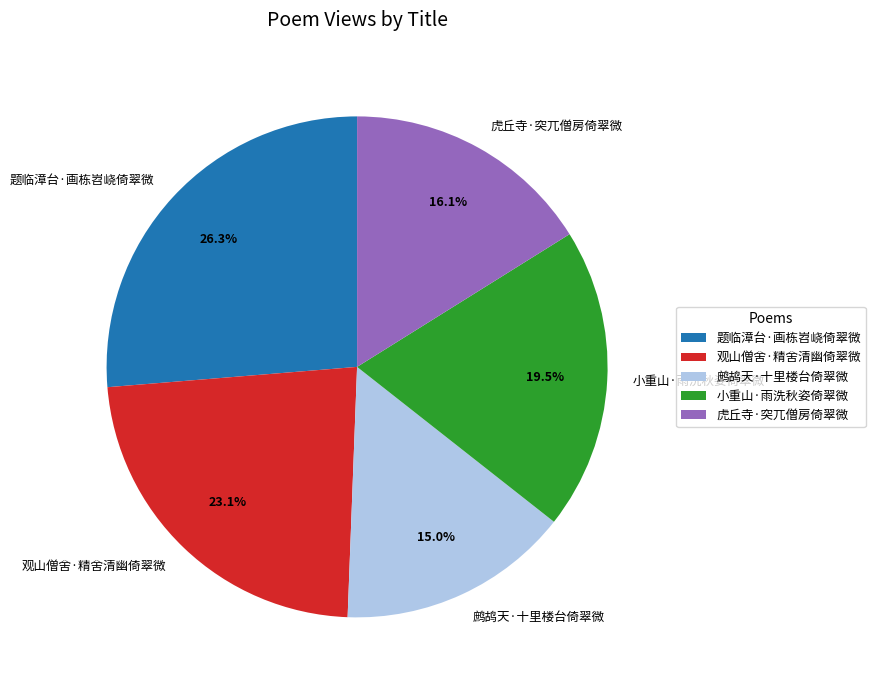

To the nearest percent, what is the combined percentage of 虎丘寺·突兀僧房倚翠微 and 观山僧舍·精舍清幽倚翠微?

39%